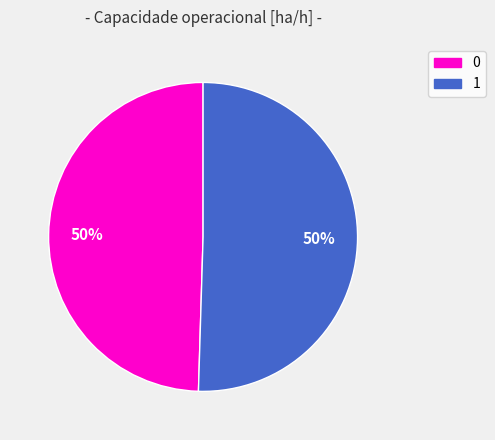

Which slice represents more than half of the pie?

1